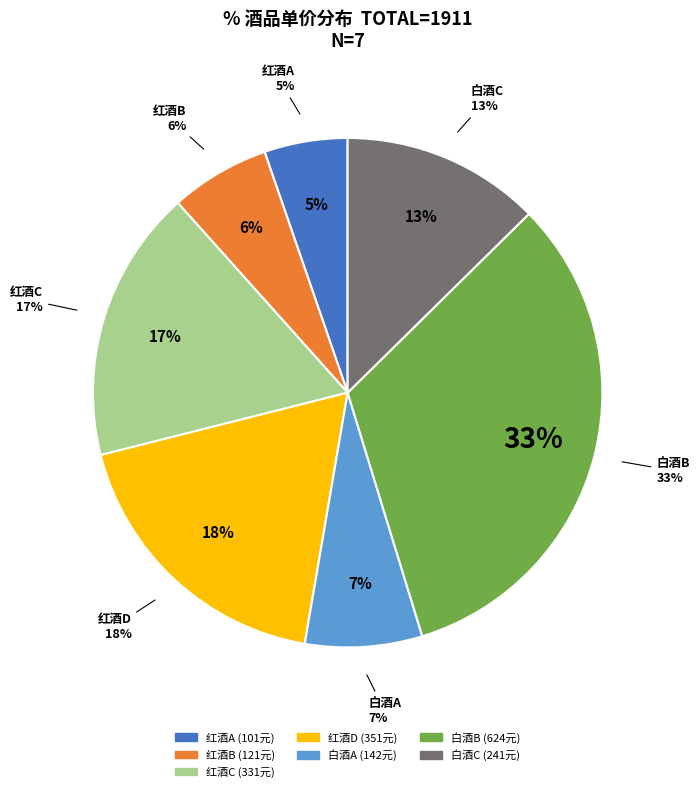

What is the ratio of the value at 白酒B to the value at 红酒C?

1.9